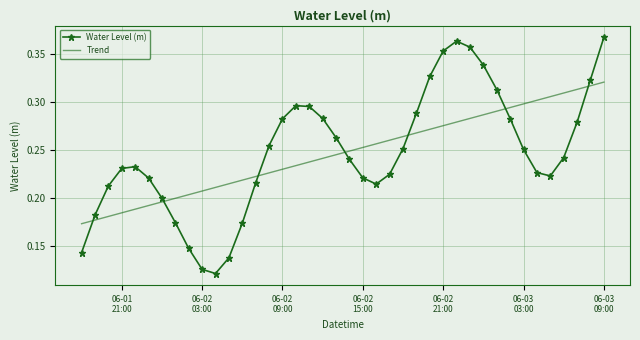

Which series has the largest range (max minus min)?

Water Level (m)